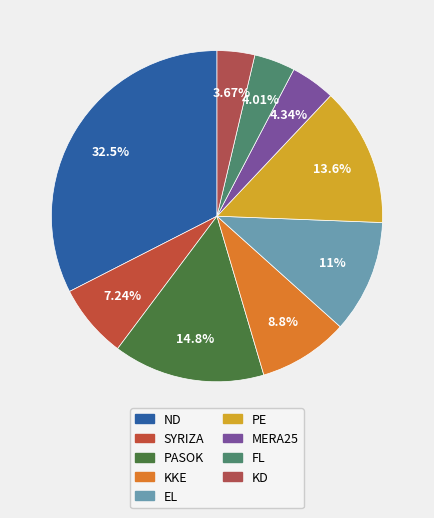

What percentage is the MERA25 slice, to the nearest percent?

4%